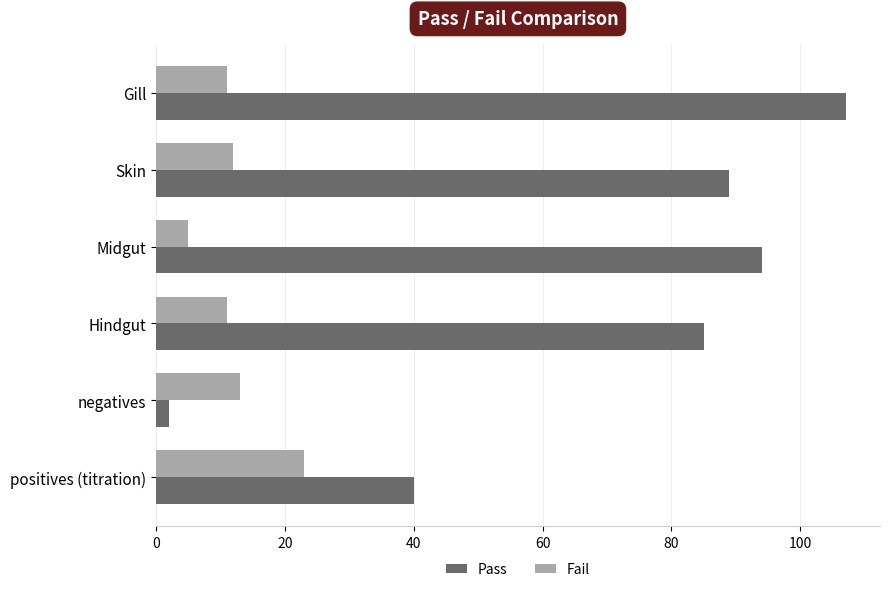

Is it true that Pass equals 107 at Gill?

True